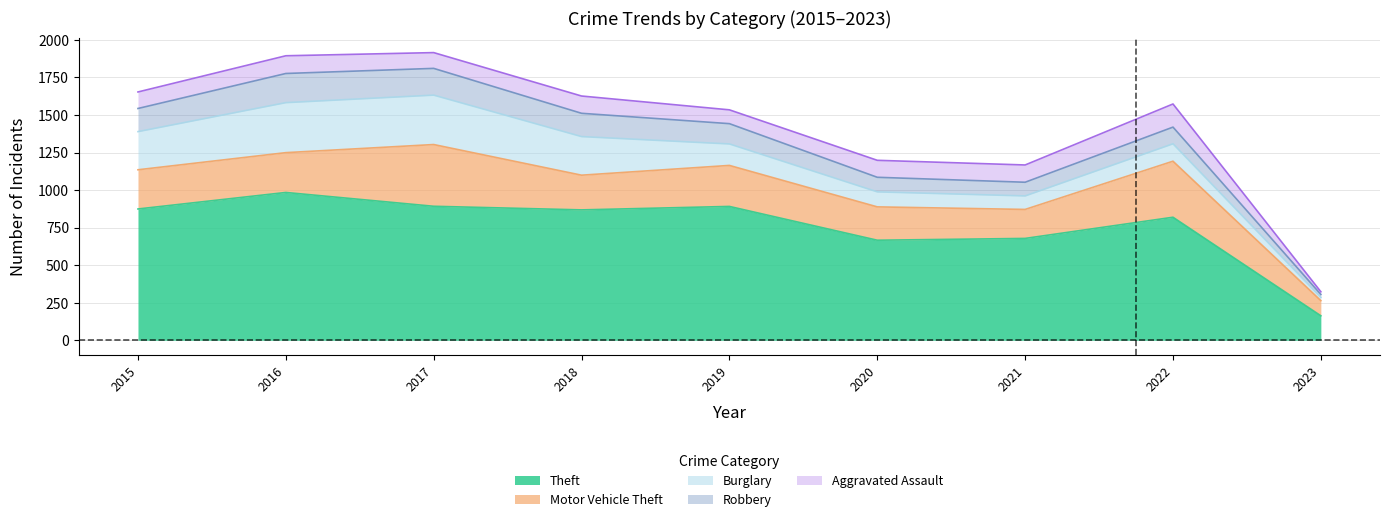

What is the maximum value shown in the chart?

984